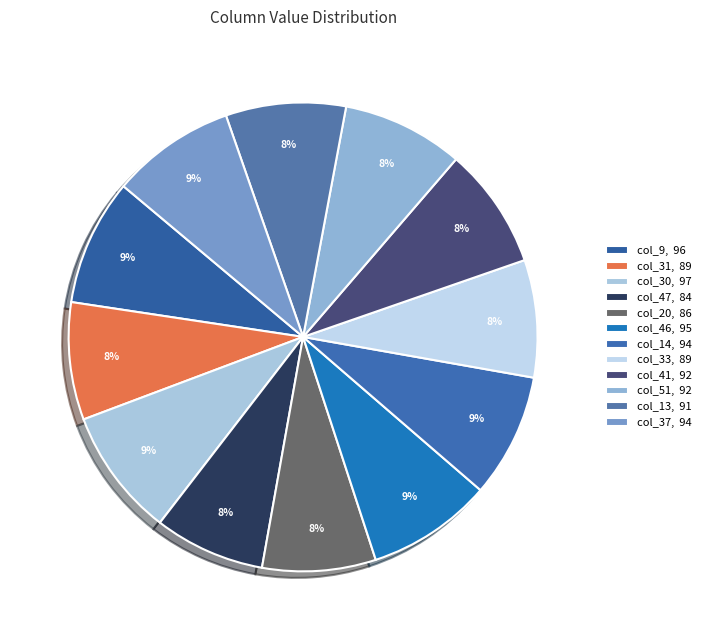

What is the largest slice in the pie chart?

30